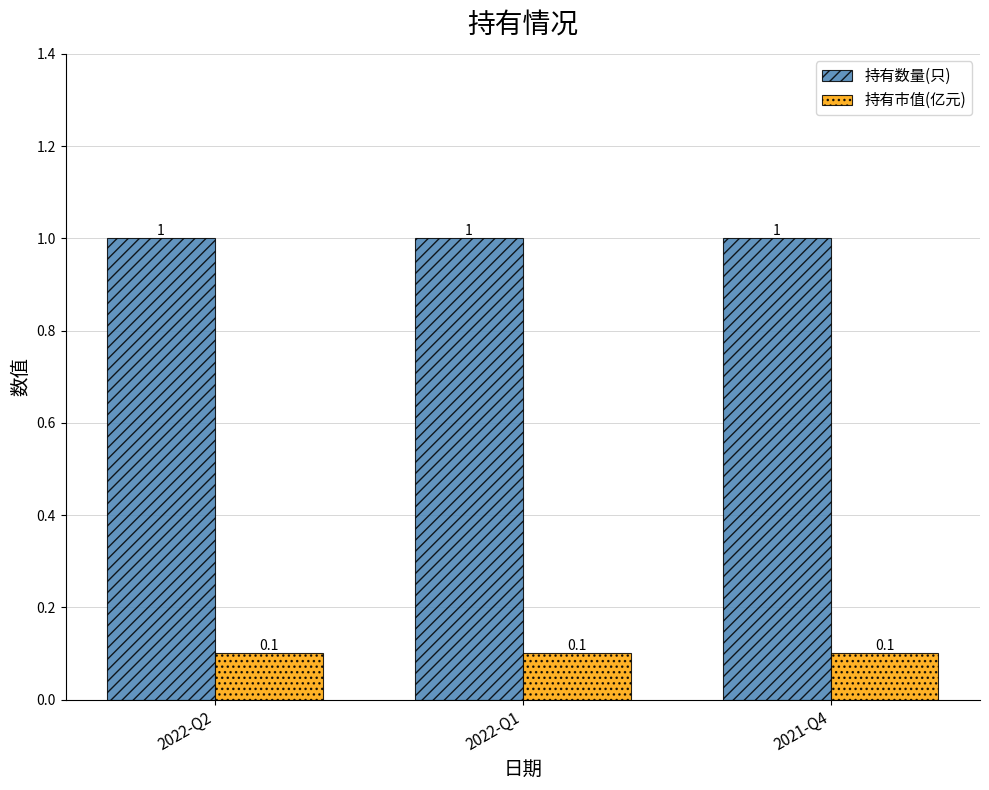

Rank the series at 2022-Q2 from highest to lowest value.

持有数量(只), 持有市值(亿元)